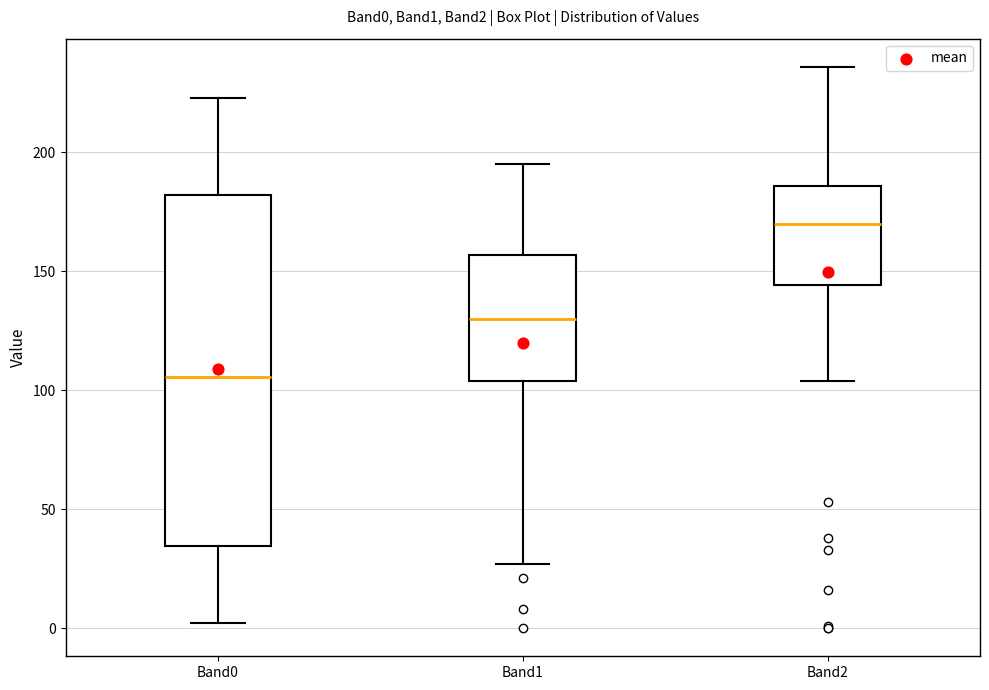

Where does the median line of the box for Band0 sit on the y-axis? The values are not printed on the chart, so give them approximately, as read against the axis.

105